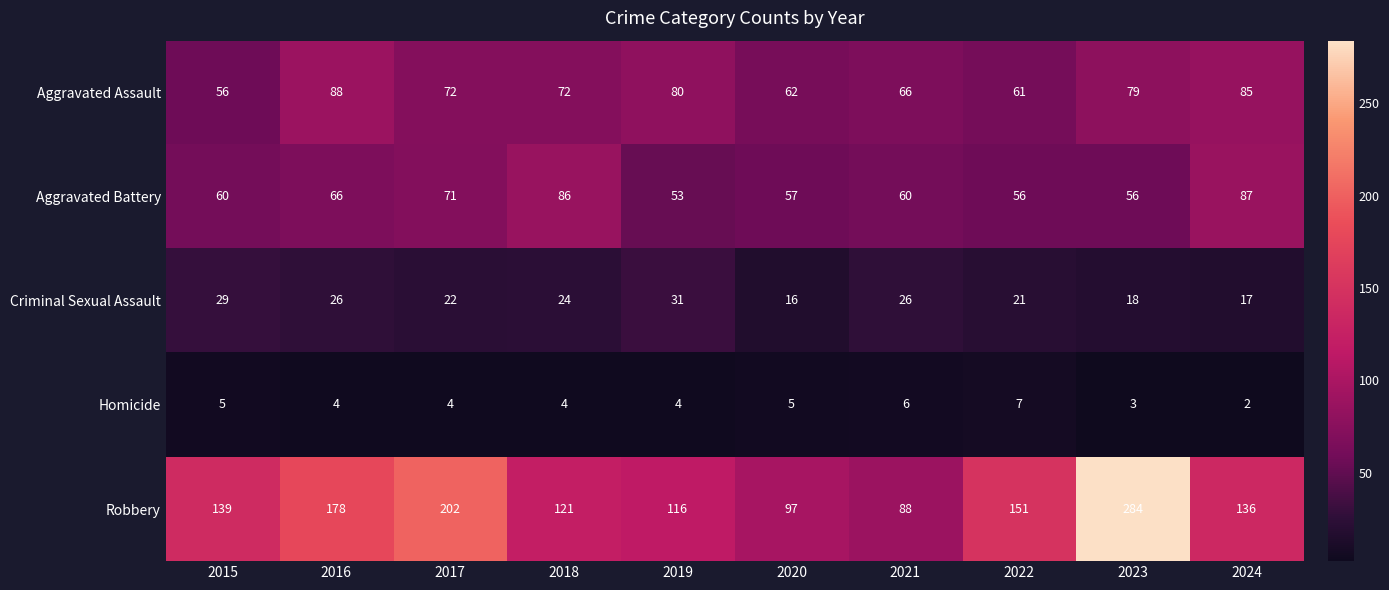

Count the number of data series in this chart.

5